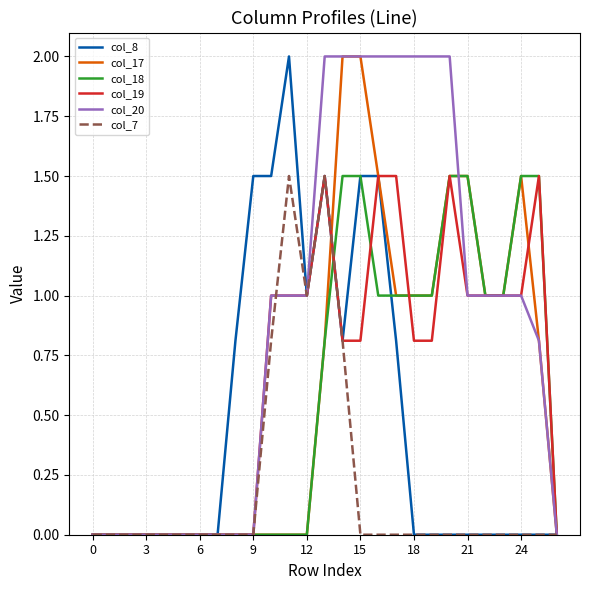

Which series has the largest total across all categories?

col_20